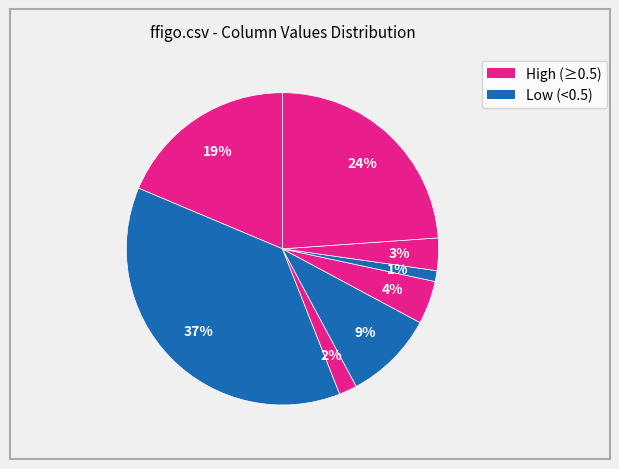

Does any single category account for the majority?

No